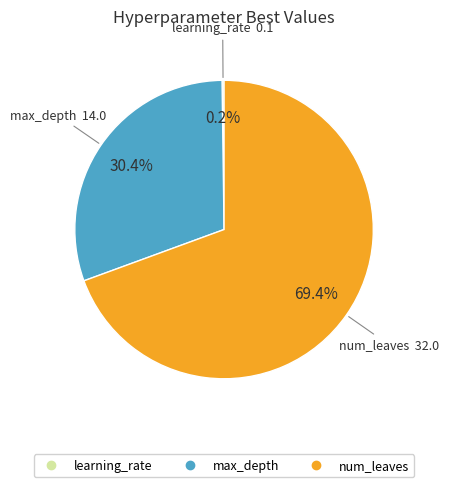

Which category accounts for the majority?

num_leaves